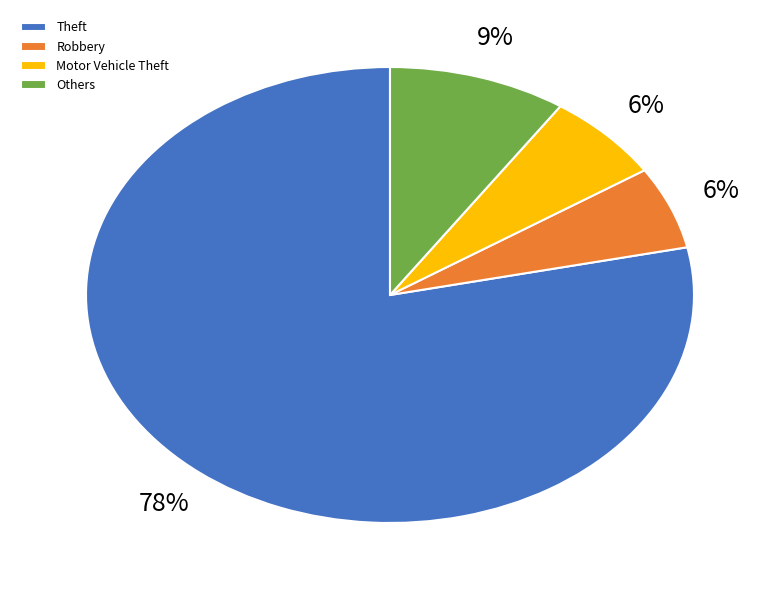

What is the majority slice?

Theft